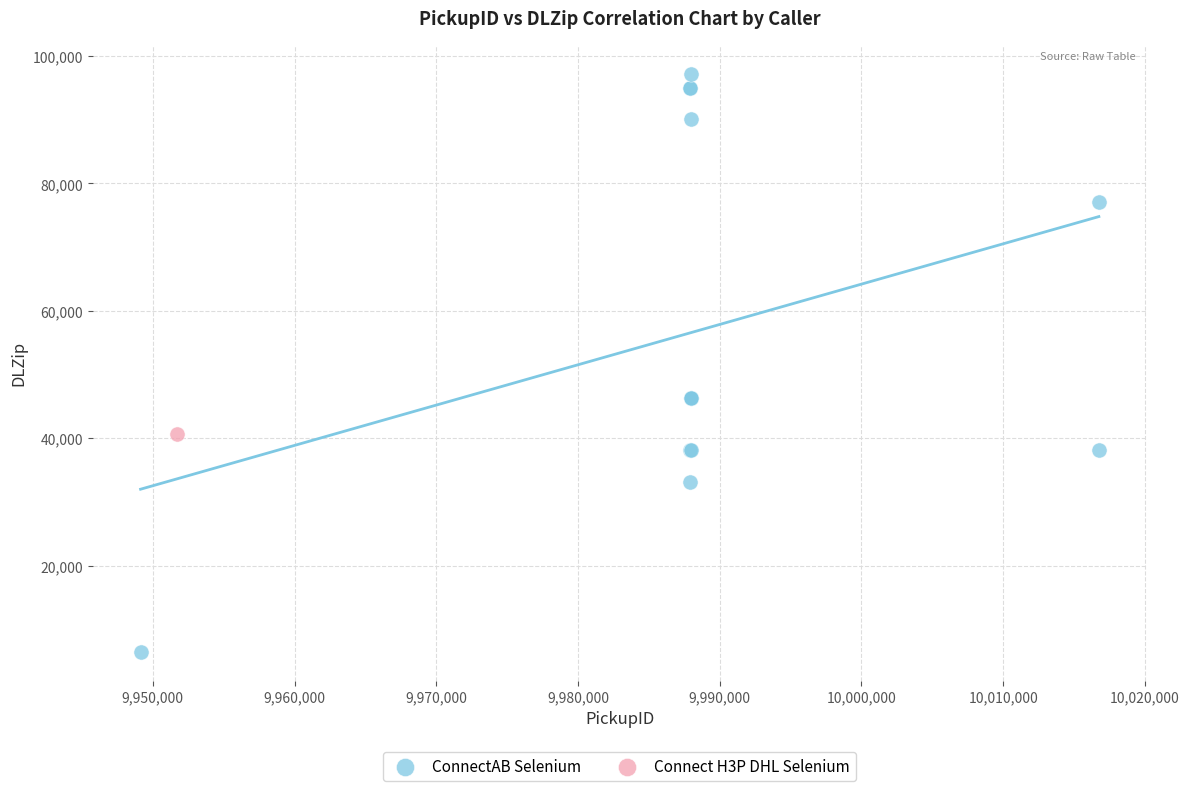

What are all the series names shown in the legend?

ConnectAB Selenium, Connect H3P DHL Selenium